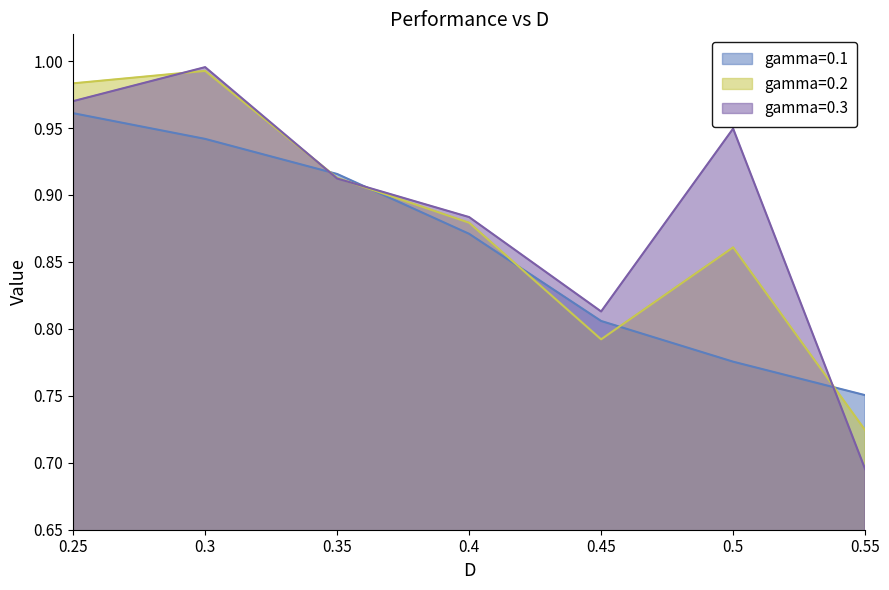

At which category does the chart reach its peak across all series?

0.3